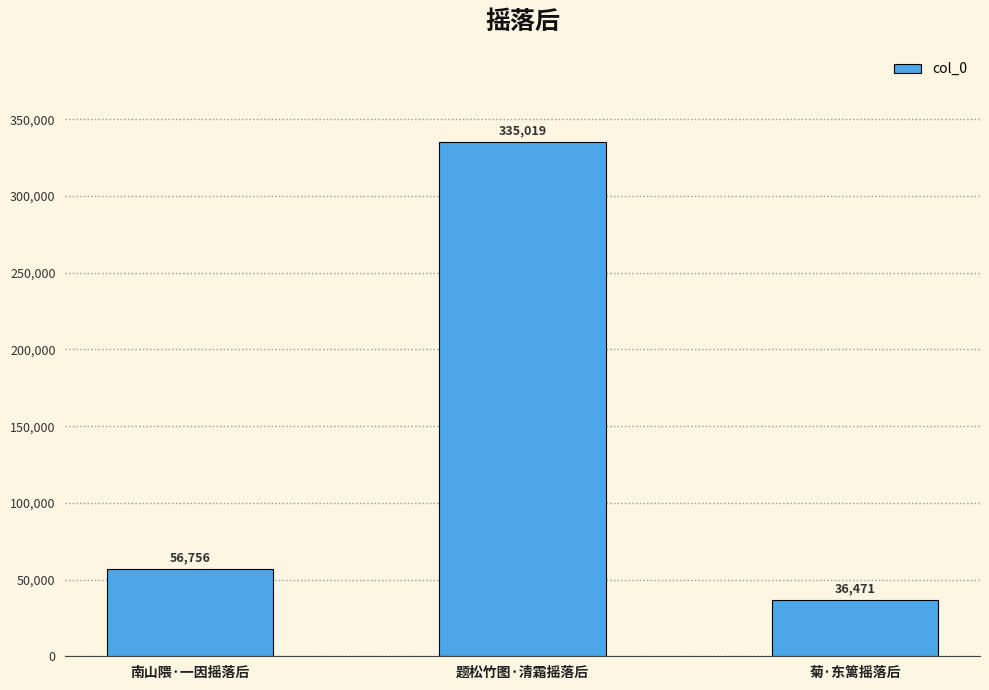

What is the sum of all values?

428246